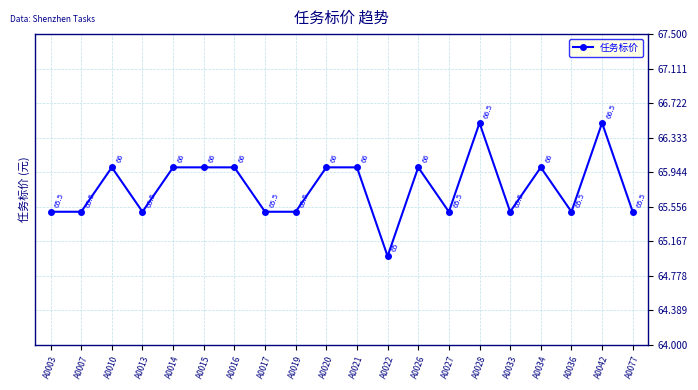

What is the sum of the values at A0016 and A0021?

132.0